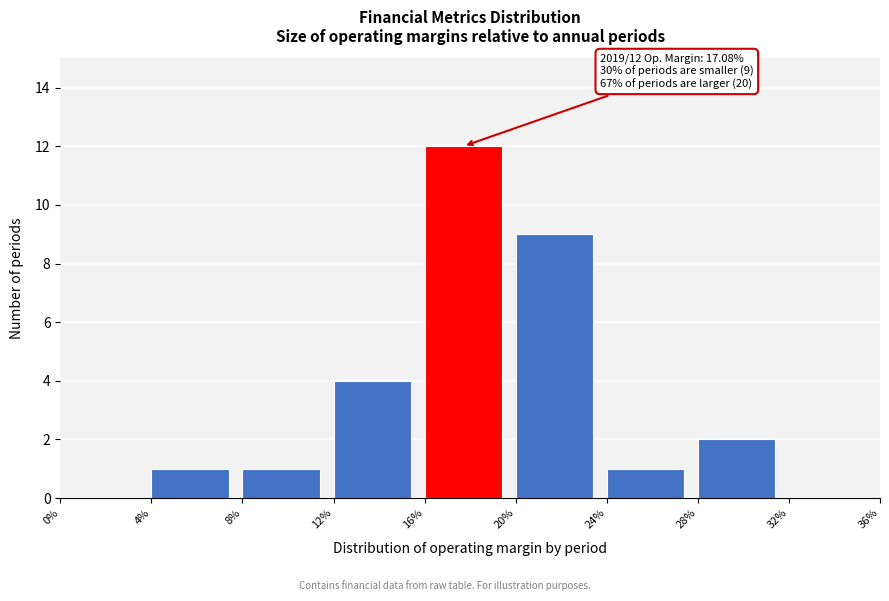

Which range on the x-axis has the tallest bar?

16% to 20%